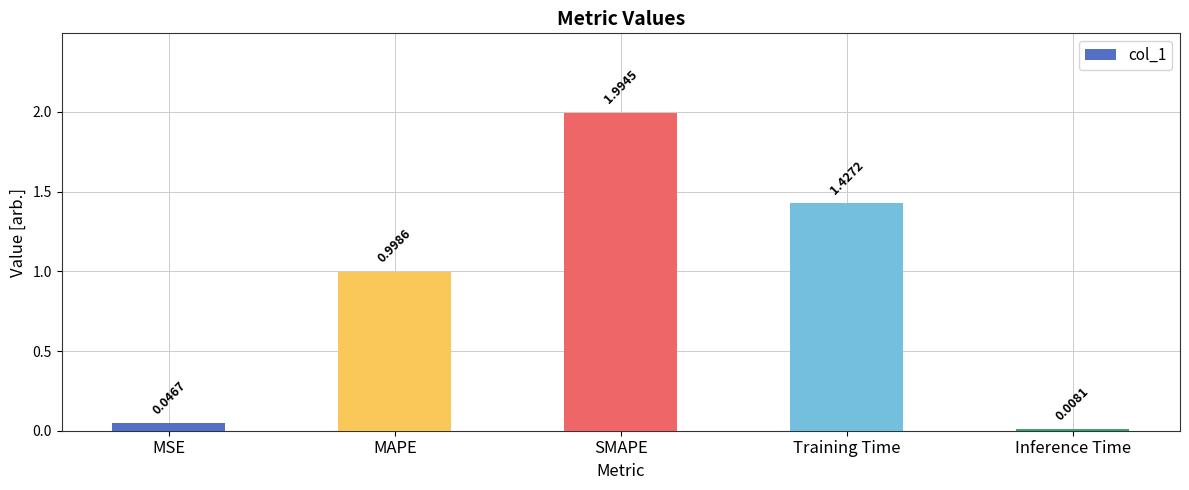

What is the difference between the maximum and minimum values?

2.0